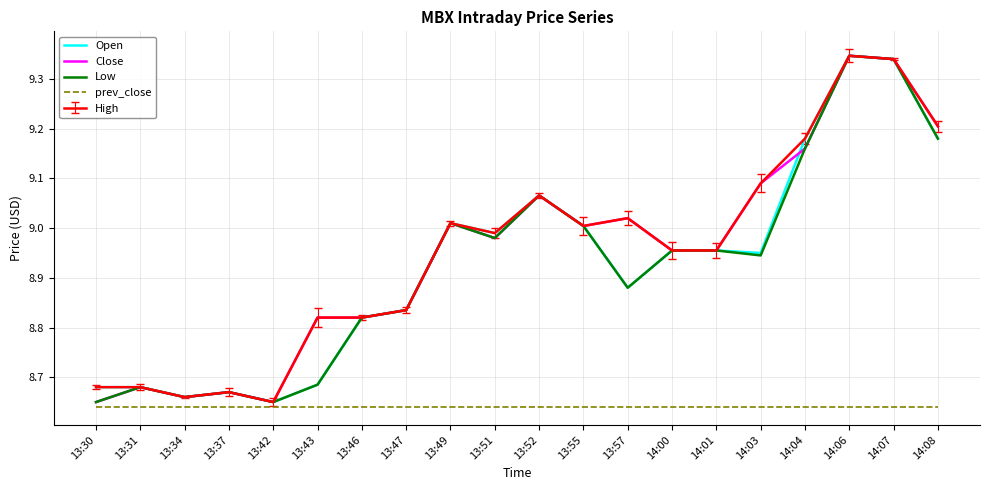

Which series has the widest spread of values?

Open